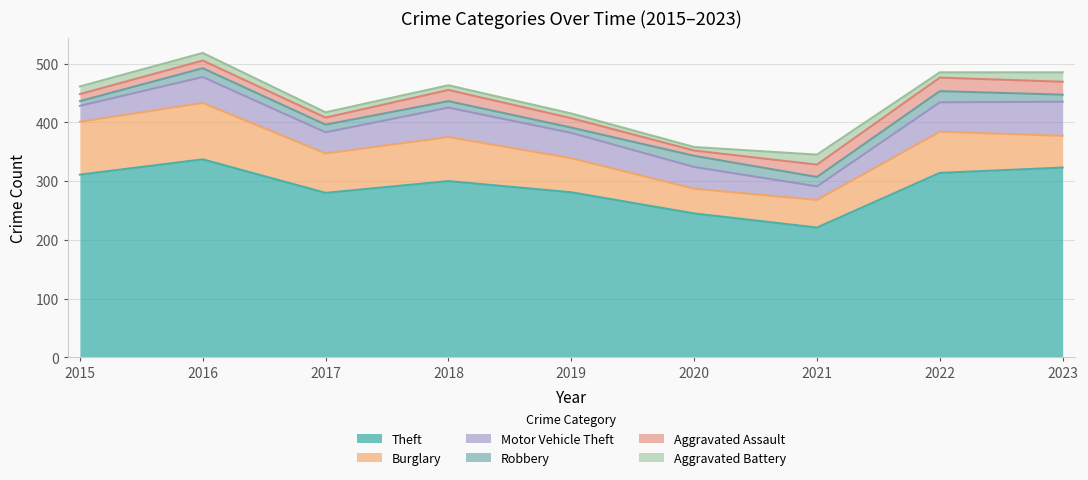

Reading left to right, transcribe all the data shown in this chart.

Theft: 2015=311	2016=337	2017=280	2018=300	2019=281	2020=245	2021=221	2022=314	2023=323
Burglary: 2015=90	2016=96	2017=67	2018=75	2019=58	2020=42	2021=47	2022=70	2023=54
Motor Vehicle Theft: 2015=27	2016=44	2017=36	2018=50	2019=43	2020=37	2021=23	2022=50	2023=58
Robbery: 2015=8	2016=15	2017=13	2018=11	2019=9	2020=19	2021=16	2022=19	2023=12
Aggravated Assault: 2015=12	2016=13	2017=12	2018=19	2019=16	2020=9	2021=21	2022=23	2023=22
Aggravated Battery: 2015=13	2016=13	2017=9	2018=8	2019=8	2020=6	2021=17	2022=9	2023=16